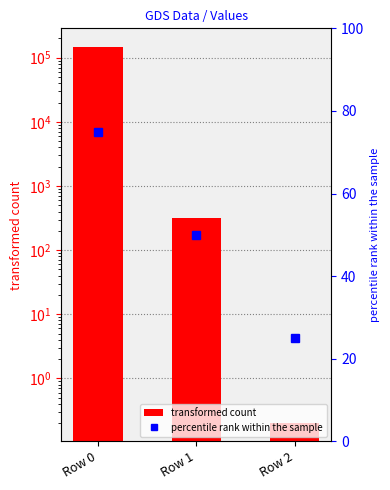

Reading left to right, list all the values displayed in this chart.

146469.4	319.6	0.2